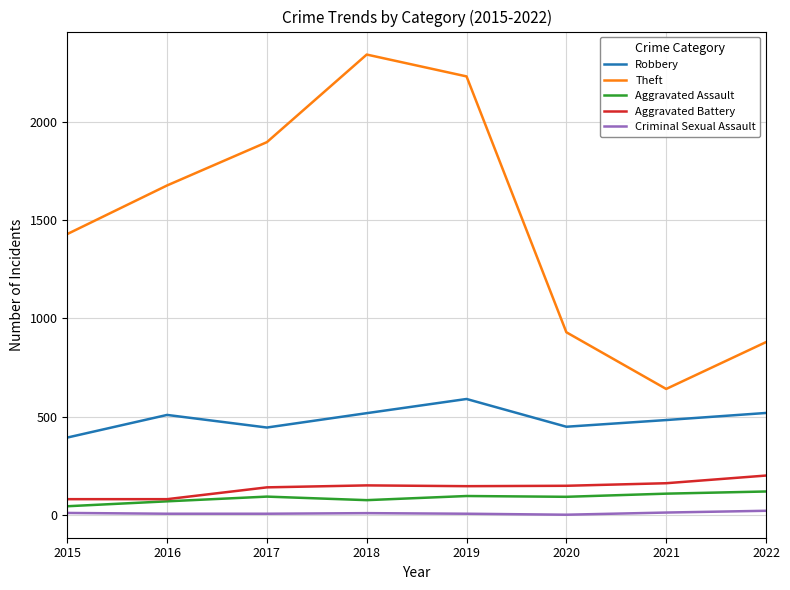

Which series has the largest range (max minus min)?

Theft